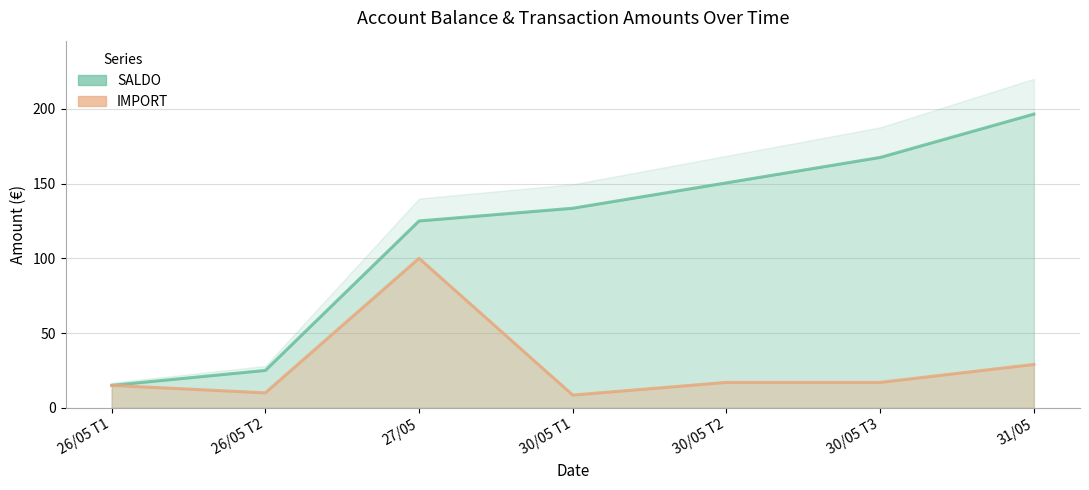

What is the spread (max minus min) of values at 30/05 T1?

125.0